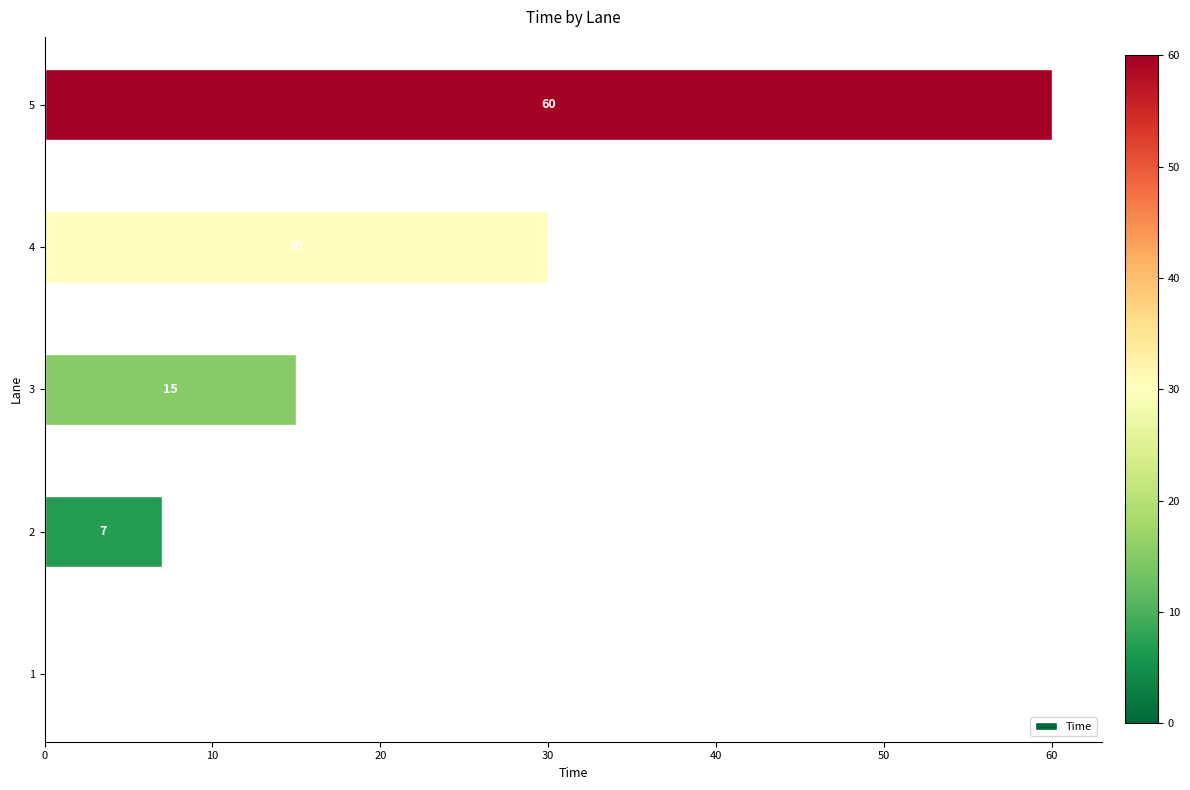

What is the sum of the values at 2 and 4?

37